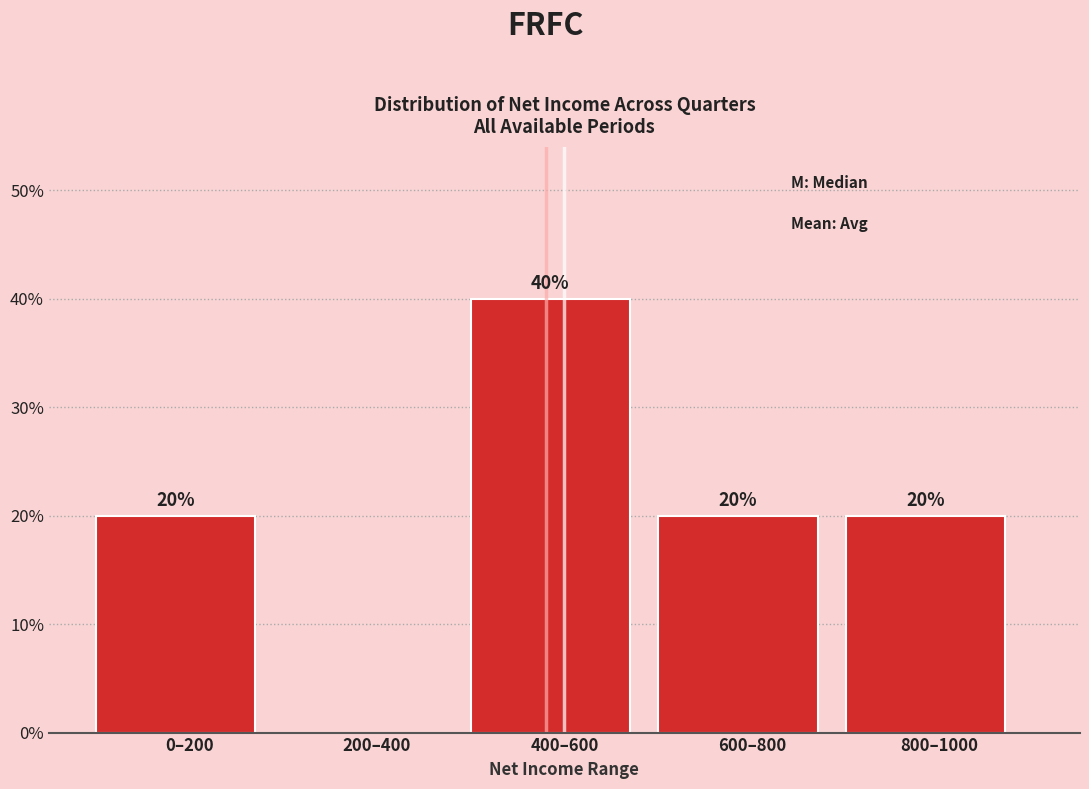

Reading right to left, what are all the values shown in this chart?

800–1000=20	600–800=20	400–600=40	200–400=0	0–200=20